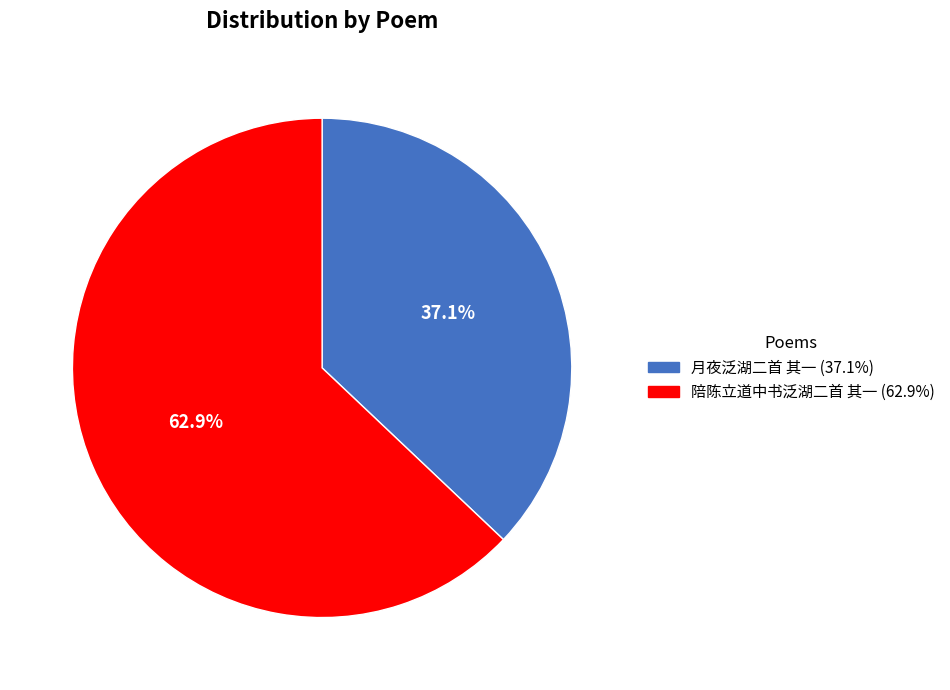

Is 陪陈立道中书泛湖二首 其一 the majority of the pie?

Yes